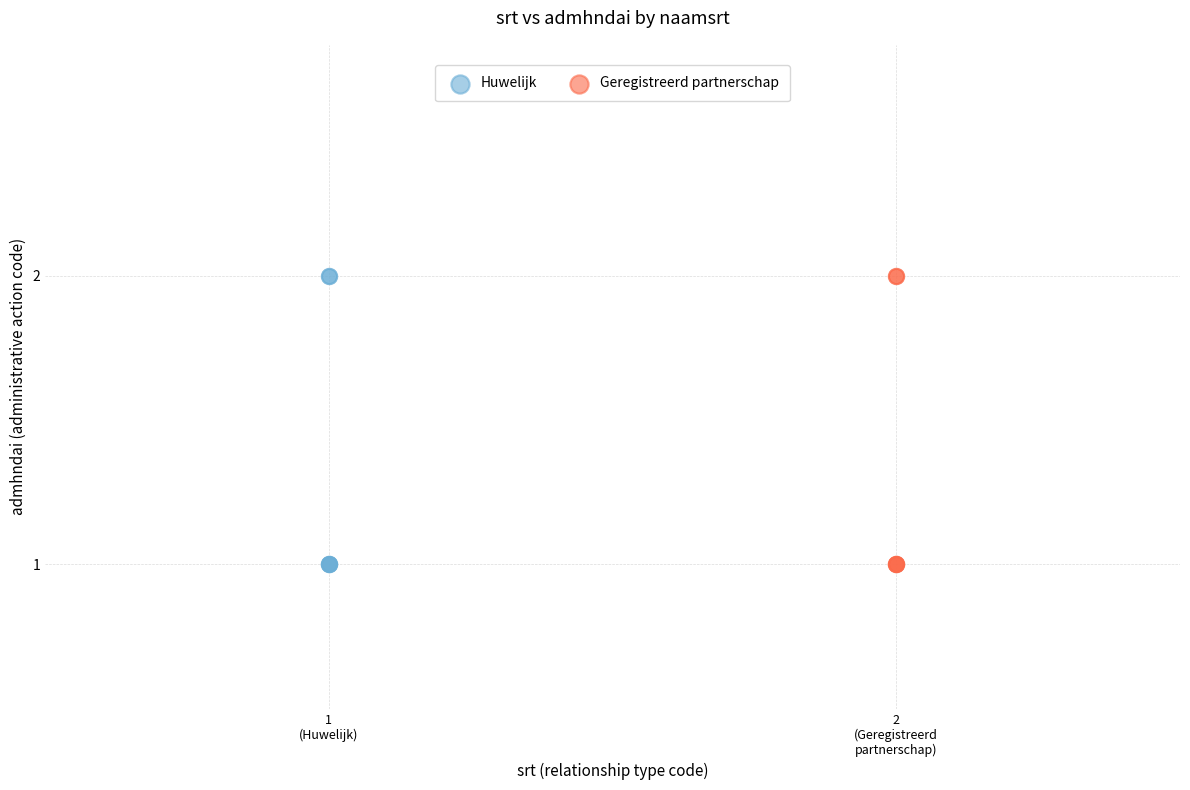

What are all the series names shown in the legend?

Huwelijk, Geregistreerd partnerschap